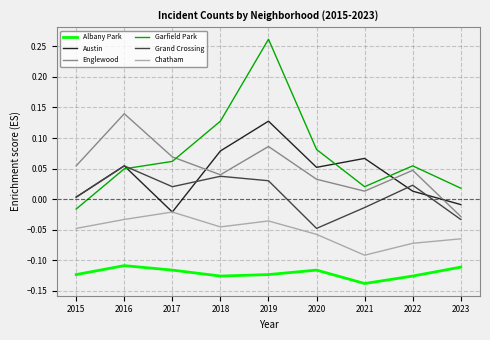

At which category does Chatham reach its first local valley?

2018